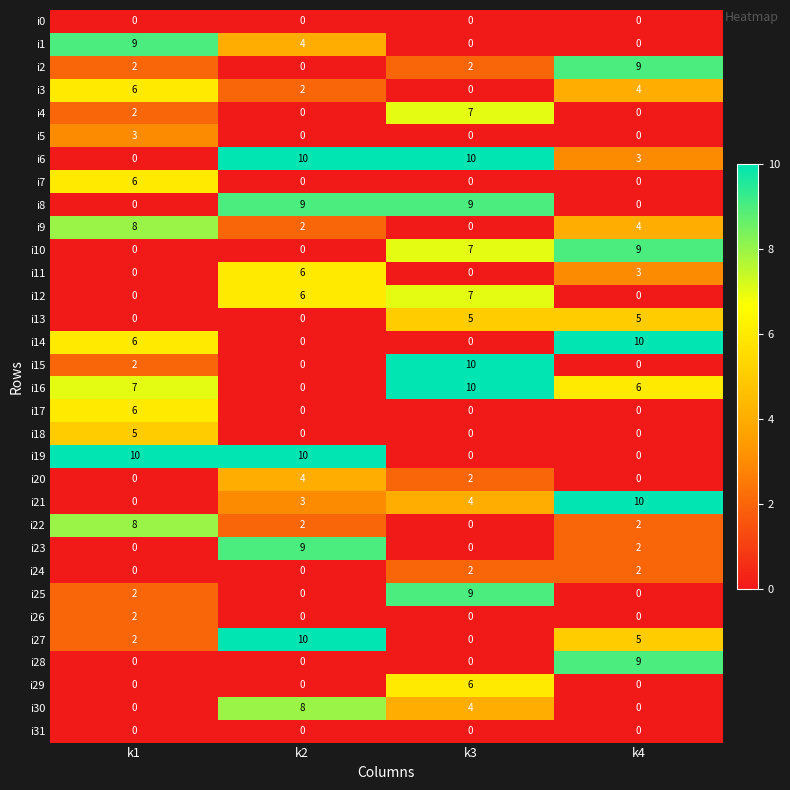

What is the total value across all series at k1?

86